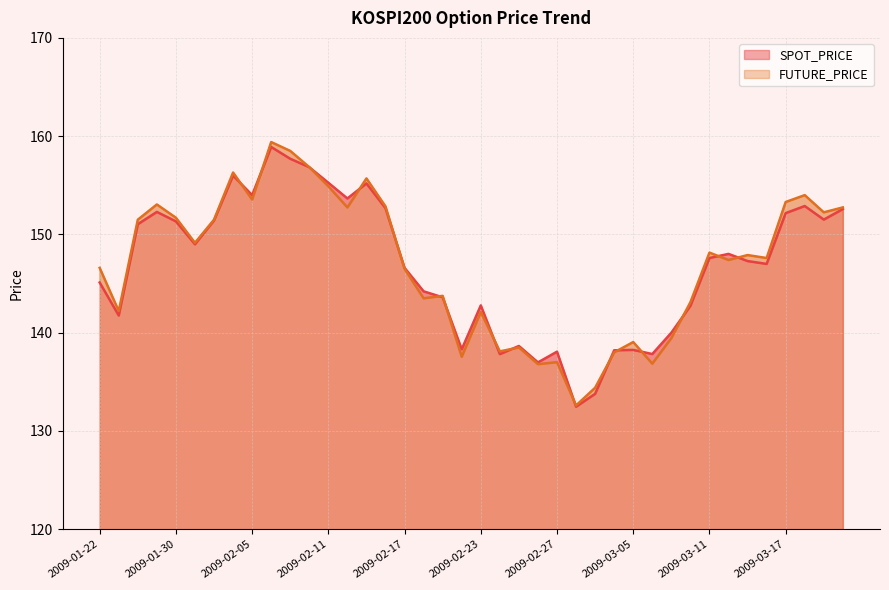

What is the total value across all series at 2009-02-12?

306.4